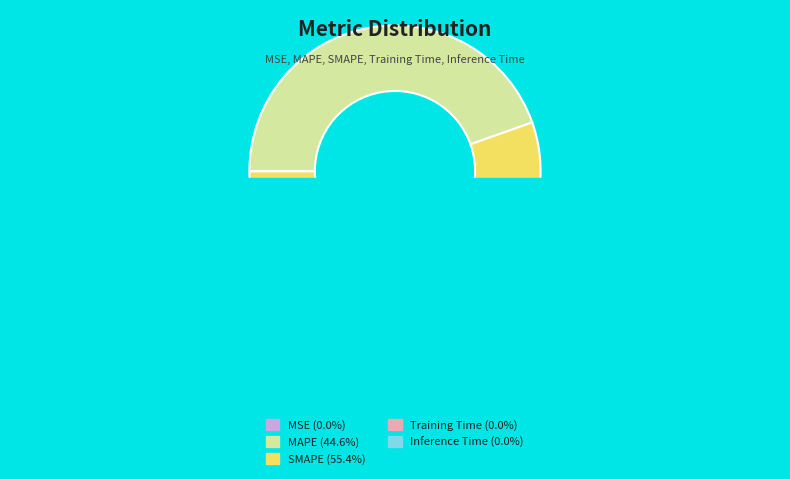

Which category accounts for the majority?

SMAPE